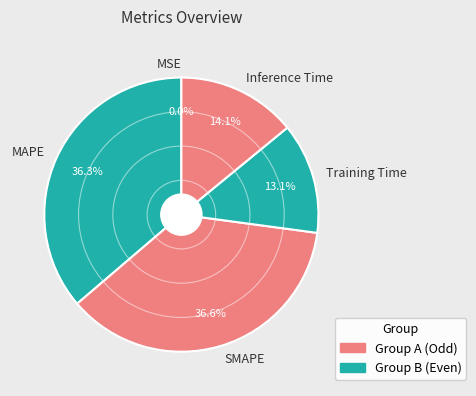

To the nearest percent, what is the combined percentage of Inference Time and MAPE?

50%